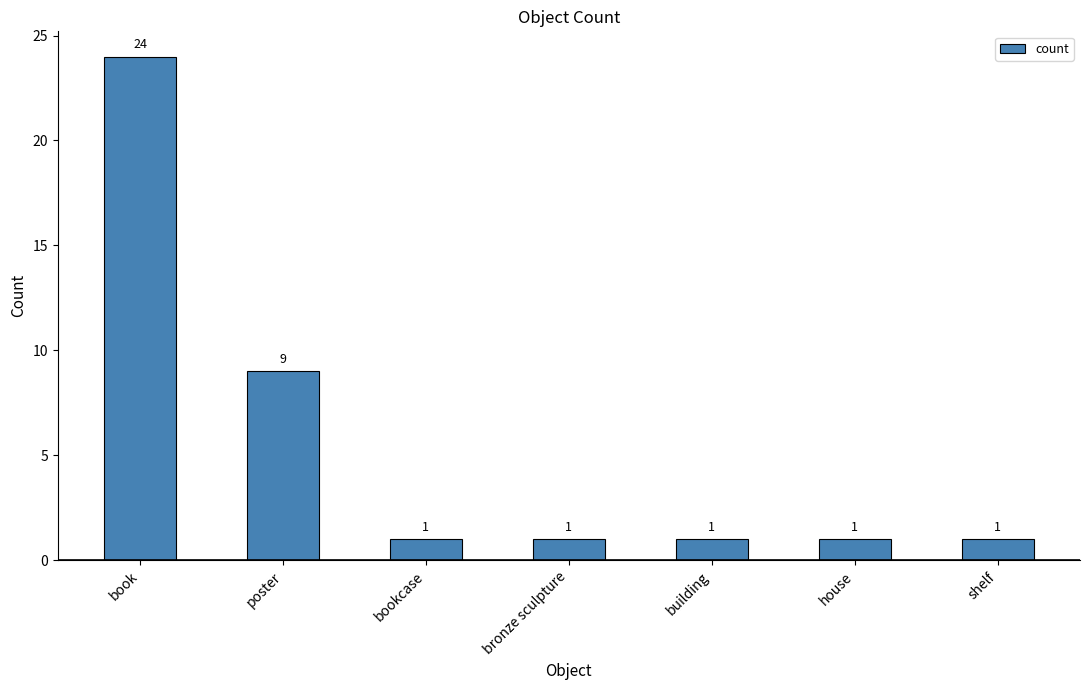

What is the difference between the values at book and house?

23